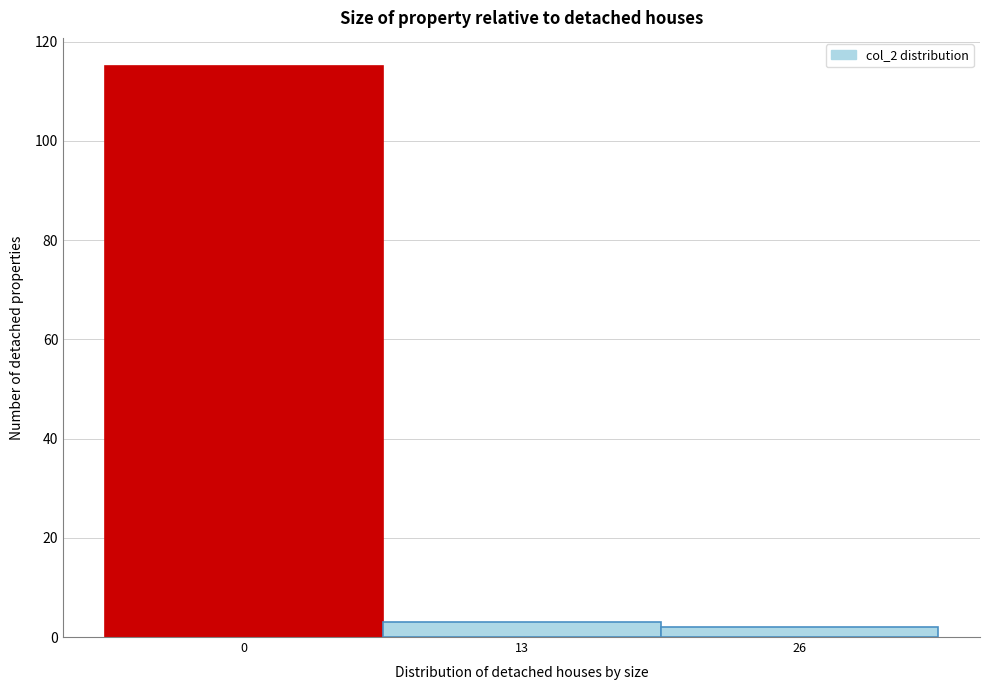

Reading left to right, extract all data points from this chart.

0=115	13=3	26=2